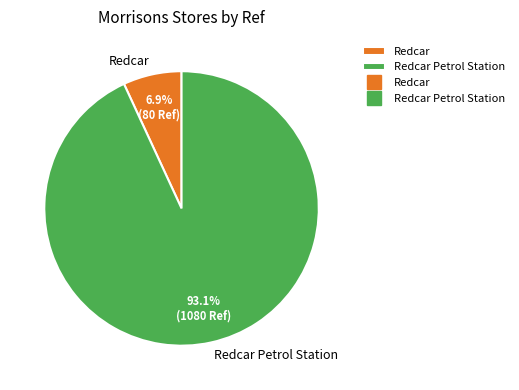

Rank the categories by value from lowest to highest.

Redcar, Redcar Petrol Station